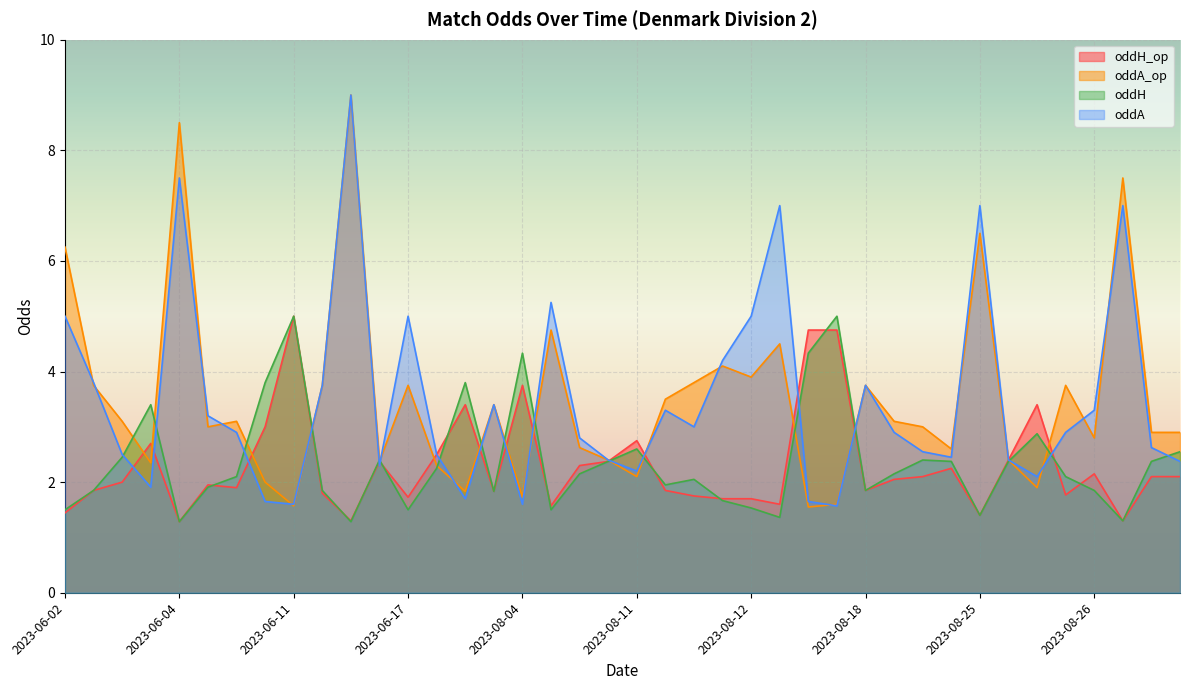

Where does the oddA series first go above 2?

2023-06-02